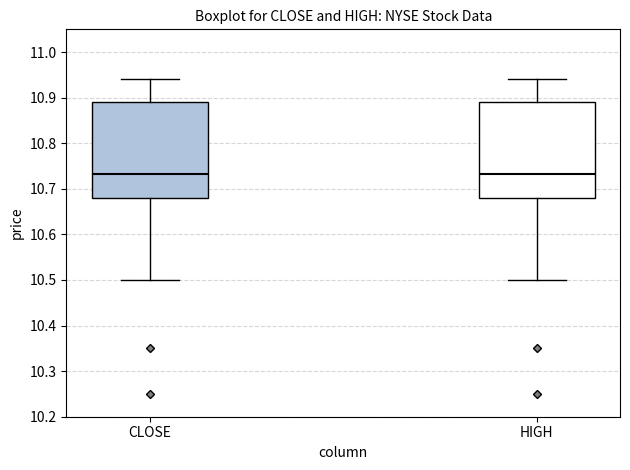

Where does the lower whisker of the box for CLOSE end on the y-axis? The values are not printed on the chart, so give them approximately, as read against the axis.

10.50